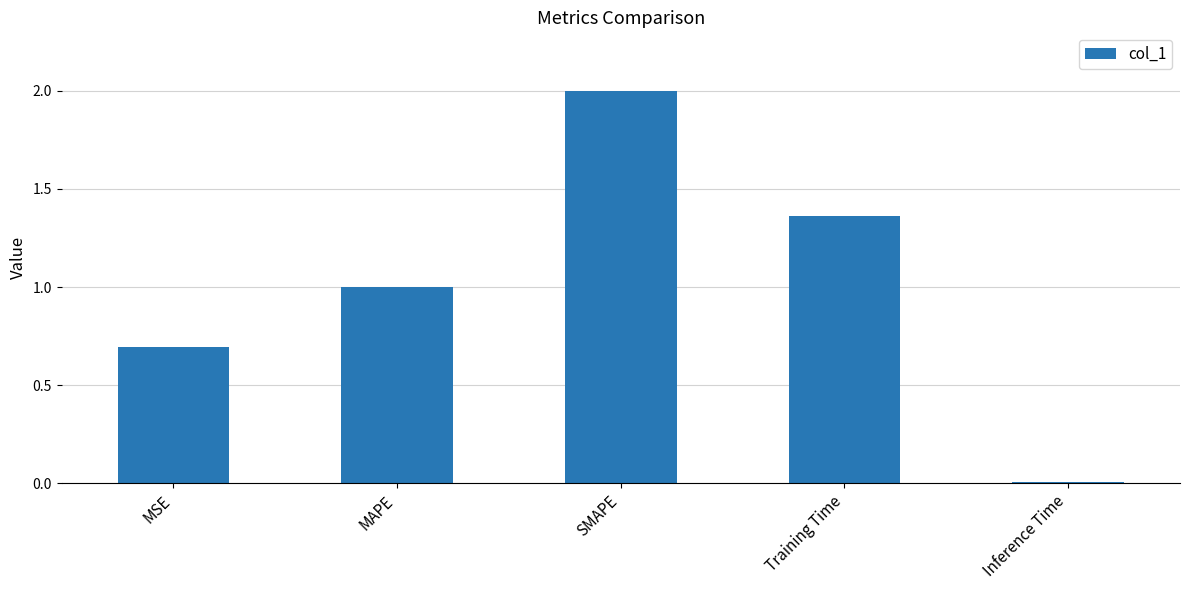

What is the greatest value displayed?

2.0